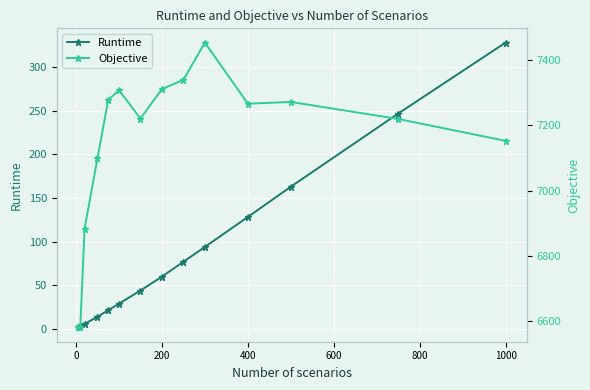

What is the difference between the second highest and minimum values in the Objective series?

757.0